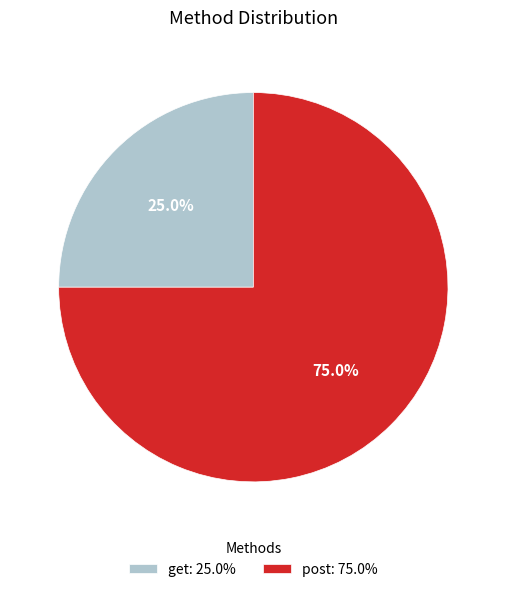

To the nearest percent, what portion does get represent?

25%